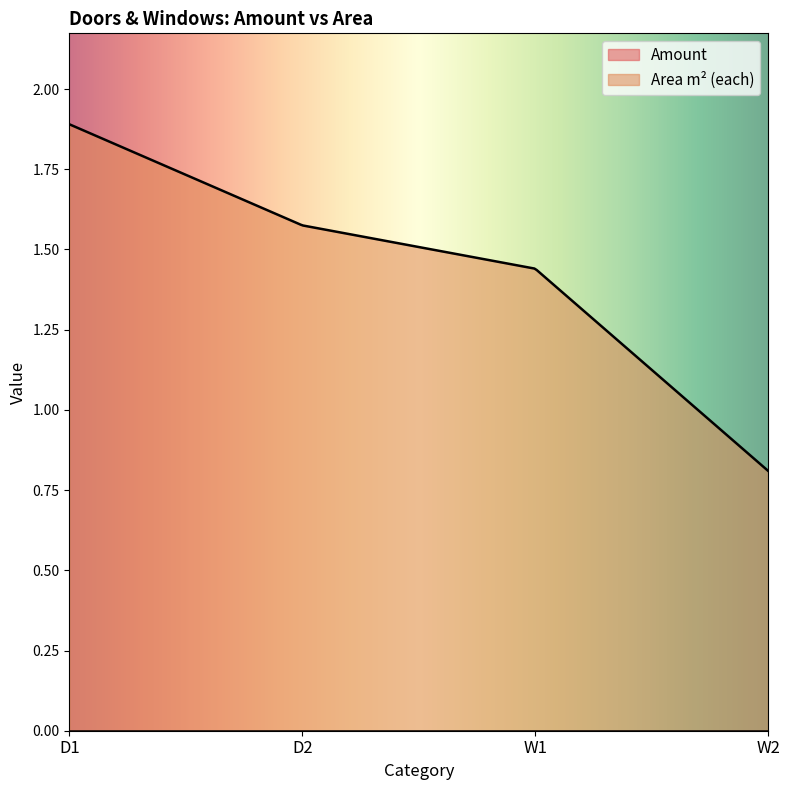

What is the spread (max minus min) of values at D2?

1.6